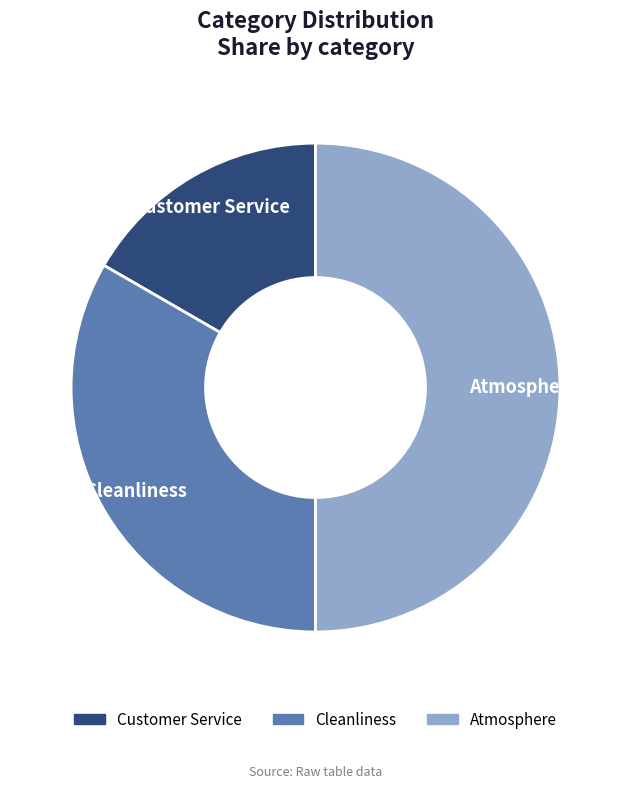

Which slice is the smallest?

Customer Service